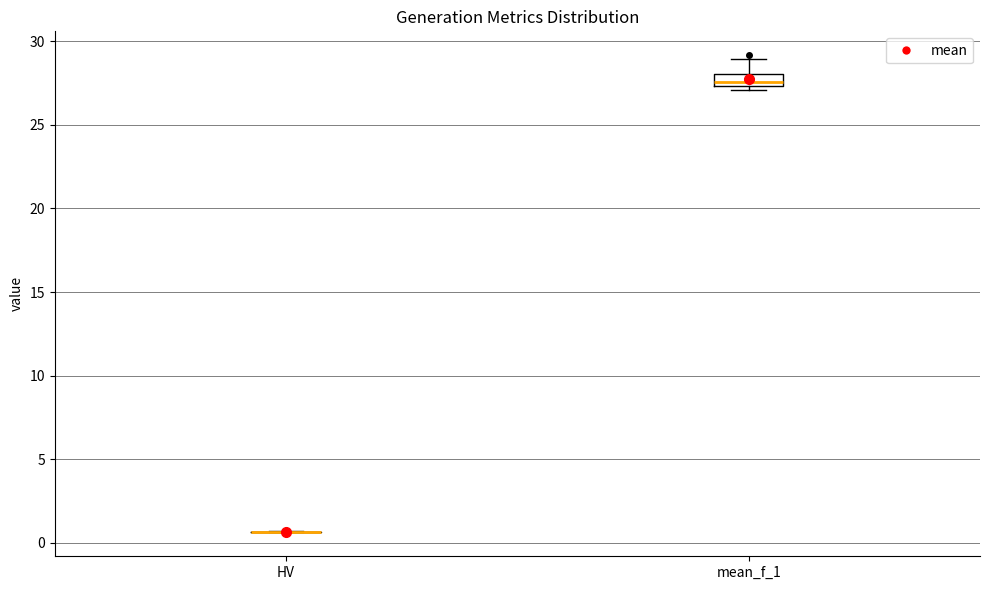

Which box is the tallest, from its lower edge to its upper edge?

mean_f_1